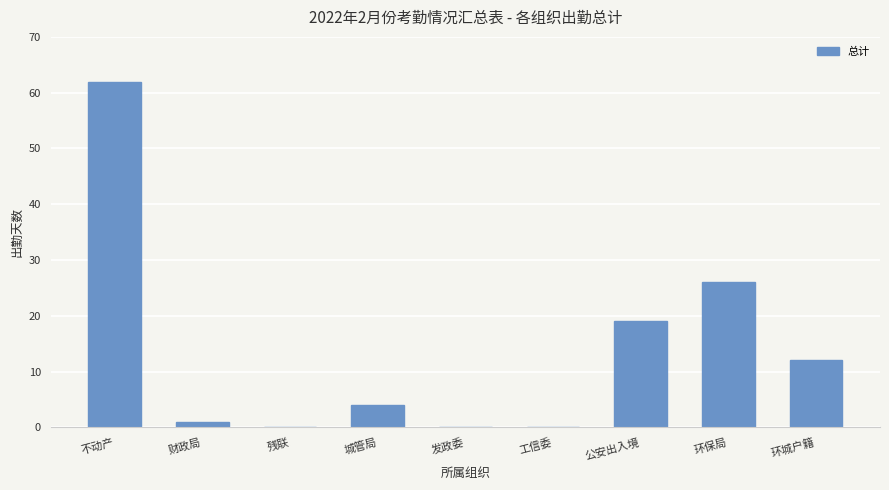

The chart shows a value of 62 at 不动产. True or false?

True